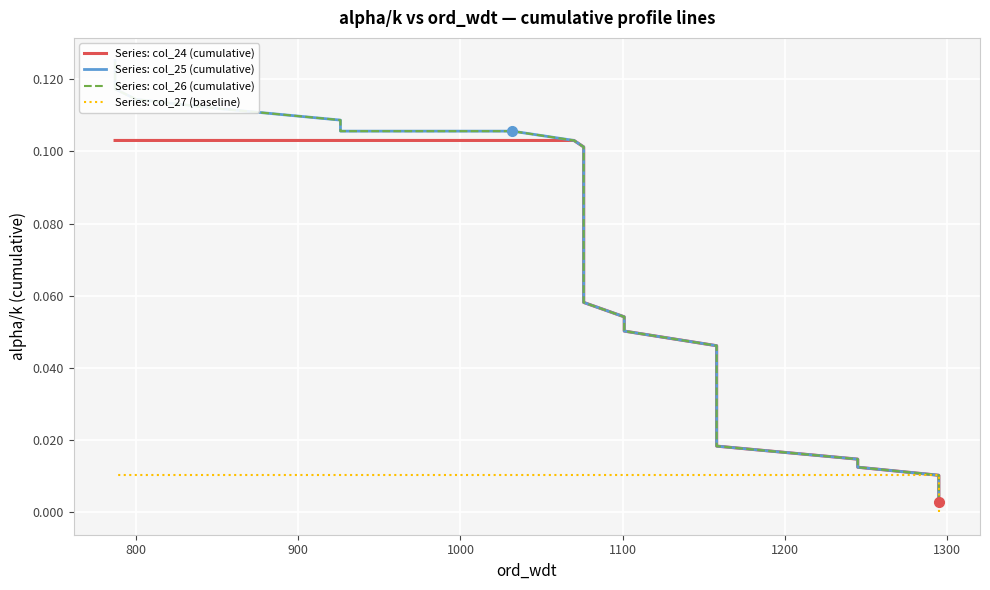

Reading left to right, what are all the values shown in this chart?

Series: col_24 (cumulative): 0.0	0.0	0.0	0.0	0.0	0.0	0.0	0.0	0.0	0.0	0.0	0.0	0.0	0.0	0.1	0.1	0.1	0.1	0.1	0.1	0.1	0.1	0.1	0.1	0.1	0.1	0.1	0.1	0.1	0.1	0.1	0.1	0.1	0.1	0.1	0.1	0.1	0.1
Series: col_25 (cumulative): 0.0	0.0	0.0	0.0	0.0	0.0	0.0	0.0	0.0	0.0	0.0	0.0	0.0	0.0	0.1	0.1	0.1	0.1	0.1	0.1	0.1	0.1	0.1	0.1	0.1	0.1	0.1	0.1	0.1	0.1	0.1	0.1	0.1	0.1	0.1	0.1	0.1	0.1
Series: col_26 (cumulative): 0.0	0.0	0.0	0.0	0.0	0.0	0.0	0.0	0.0	0.0	0.0	0.0	0.0	0.0	0.1	0.1	0.1	0.1	0.1	0.1	0.1	0.1	0.1	0.1	0.1	0.1	0.1	0.1	0.1	0.1	0.1	0.1	0.1	0.1	0.1	0.1	0.1	0.1
Series: col_27 (baseline): 0.0	0.0	0.0	0.0	0.0	0.0	0.0	0.0	0.0	0.0	0.0	0.0	0.0	0.0	0.0	0.0	0.0	0.0	0.0	0.0	0.0	0.0	0.0	0.0	0.0	0.0	0.0	0.0	0.0	0.0	0.0	0.0	0.0	0.0	0.0	0.0	0.0	0.0